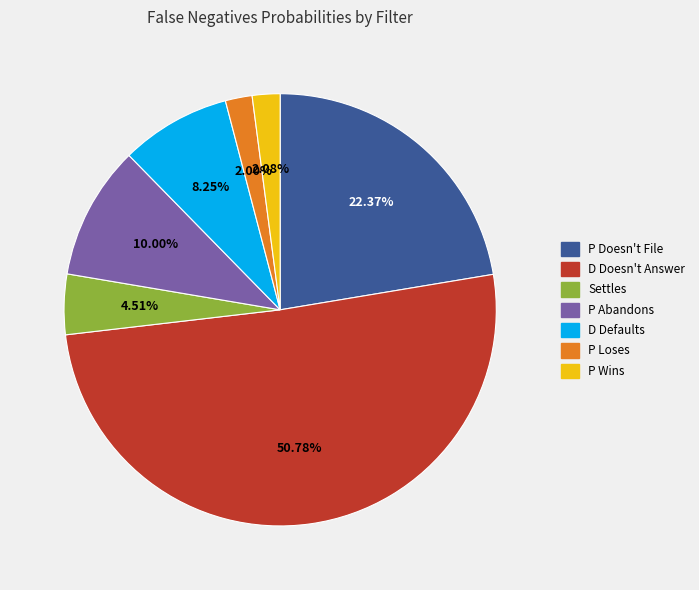

What is the largest slice in the pie chart?

D Doesn't Answer